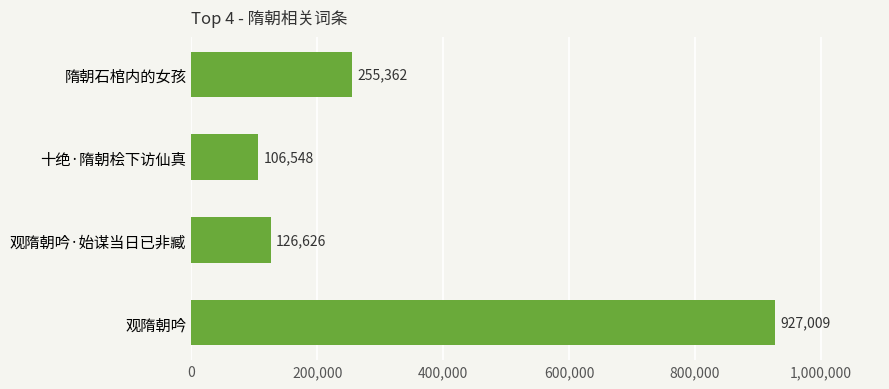

The chart shows a value of 173070 at 观隋朝吟·始谋当日已非臧. True or false?

False